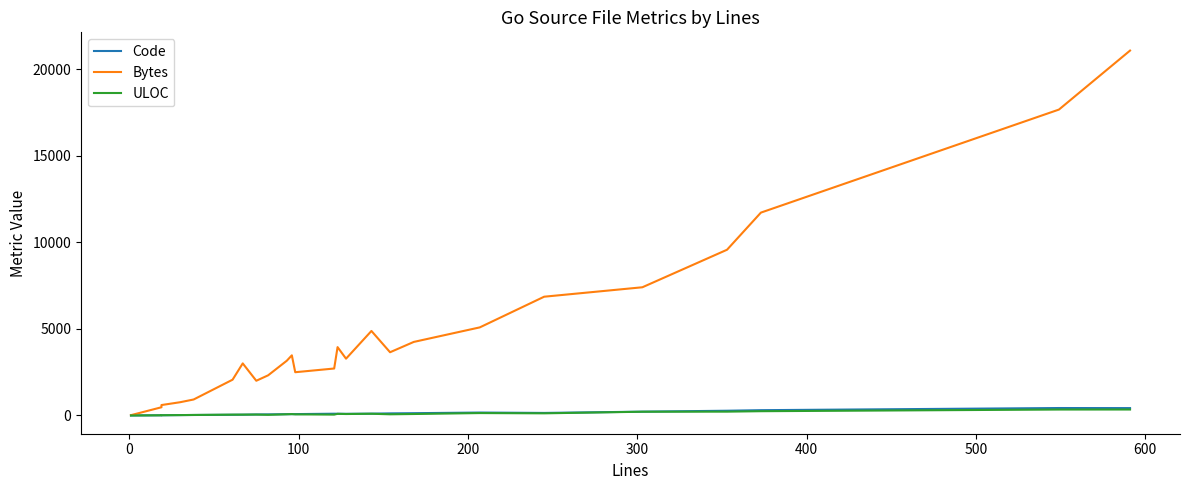

How many values in the ULOC series exceed 70?

12